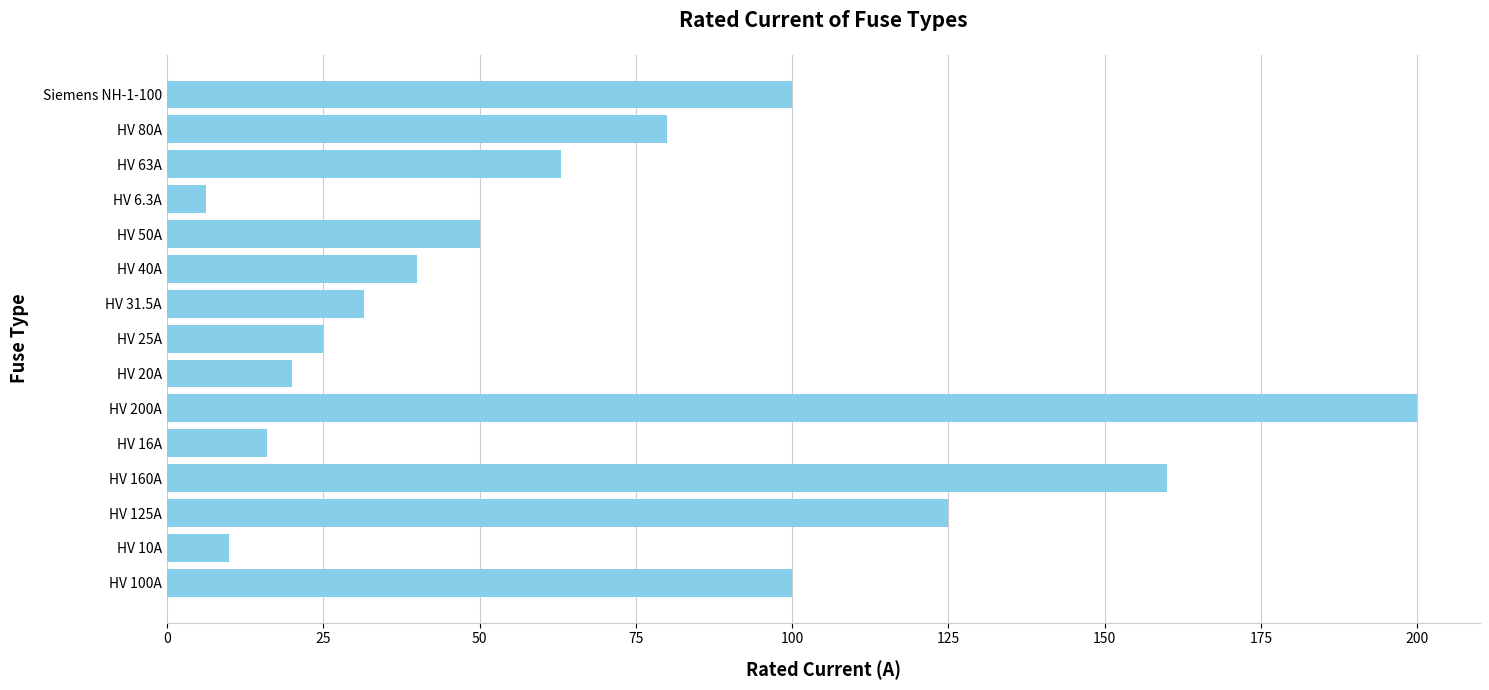

What is the ratio of the value at HV 31.5A to the value at Siemens NH-1-100?

0.3